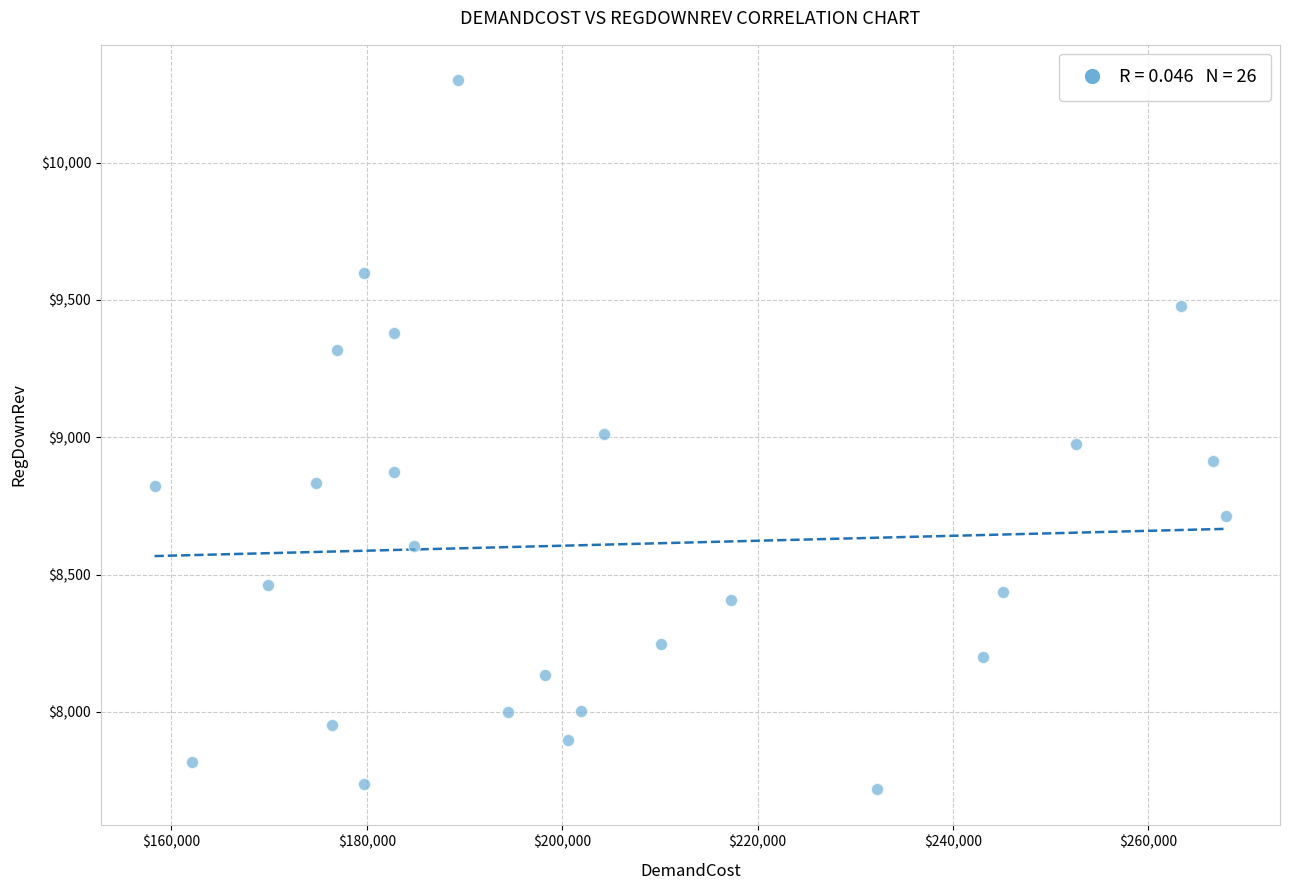

What is the range of Y values (max minus min)?

2581.4